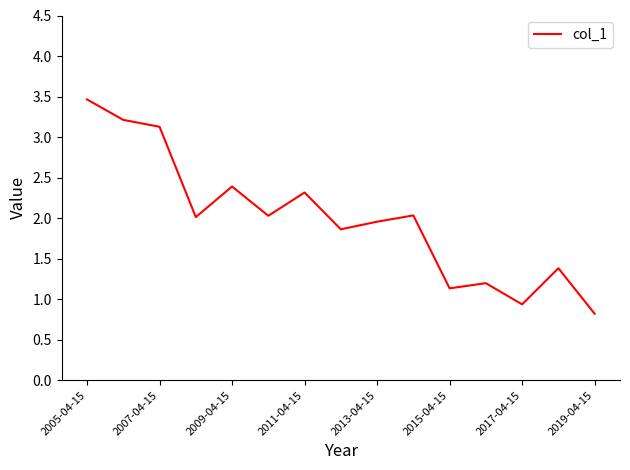

What is the difference between the second highest and second lowest values?

2.3